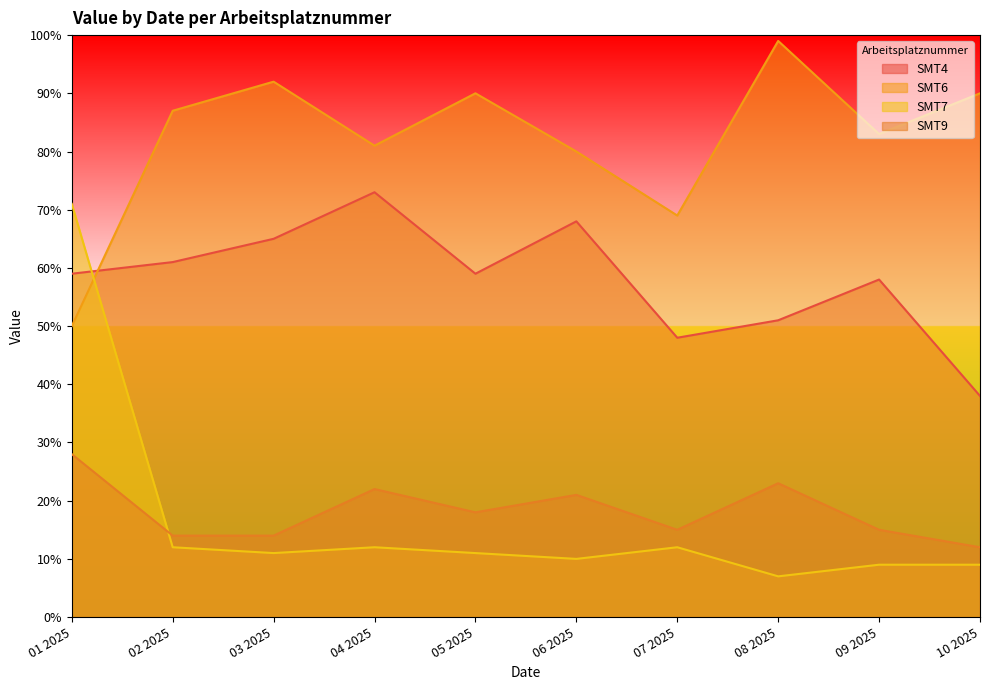

At which category does SMT7 reach its first local peak?

04 2025